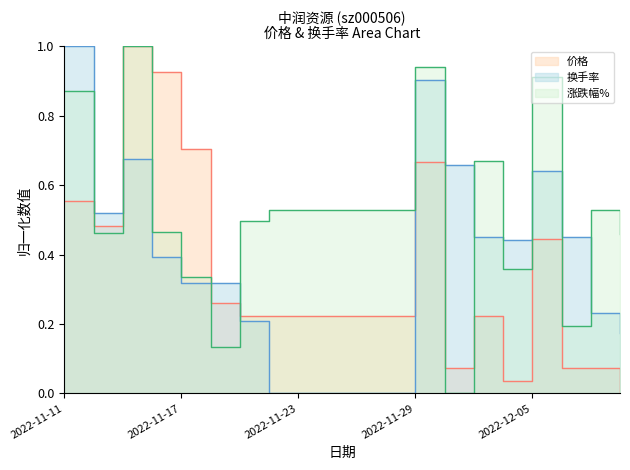

What is the total value across all series at 2022-12-05?

2.0